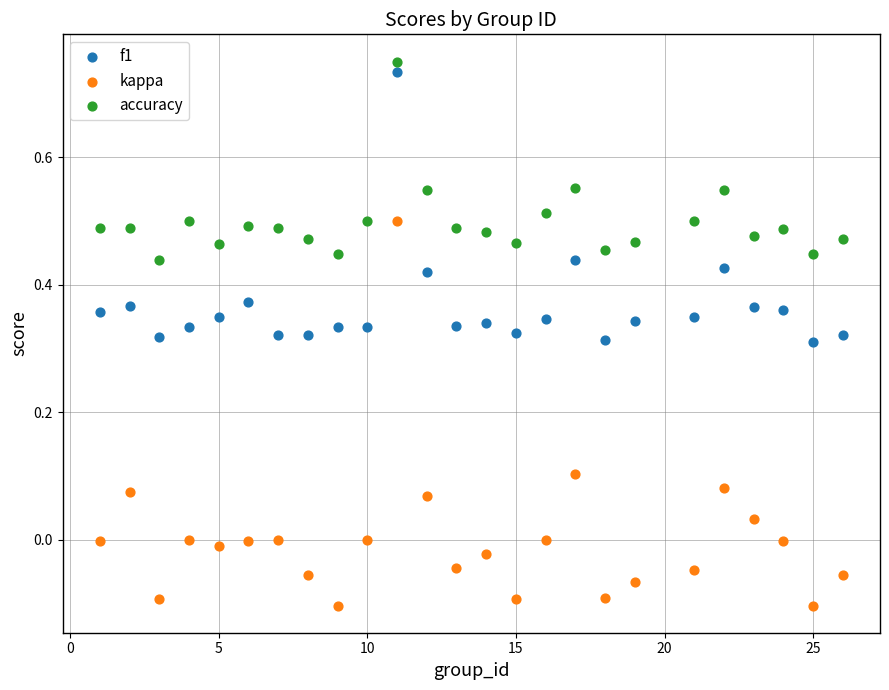

Which series reaches the minimum Y coordinate?

kappa